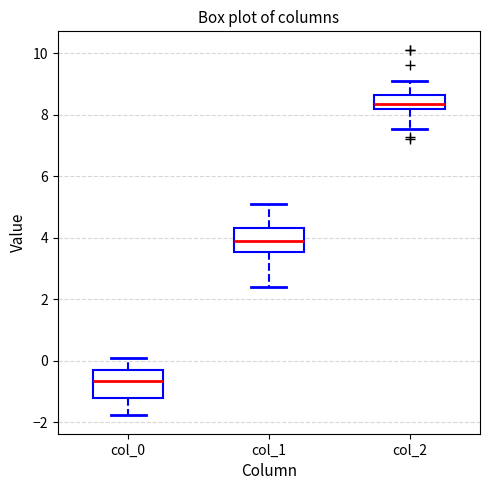

Which box has the lowest median line?

col_0